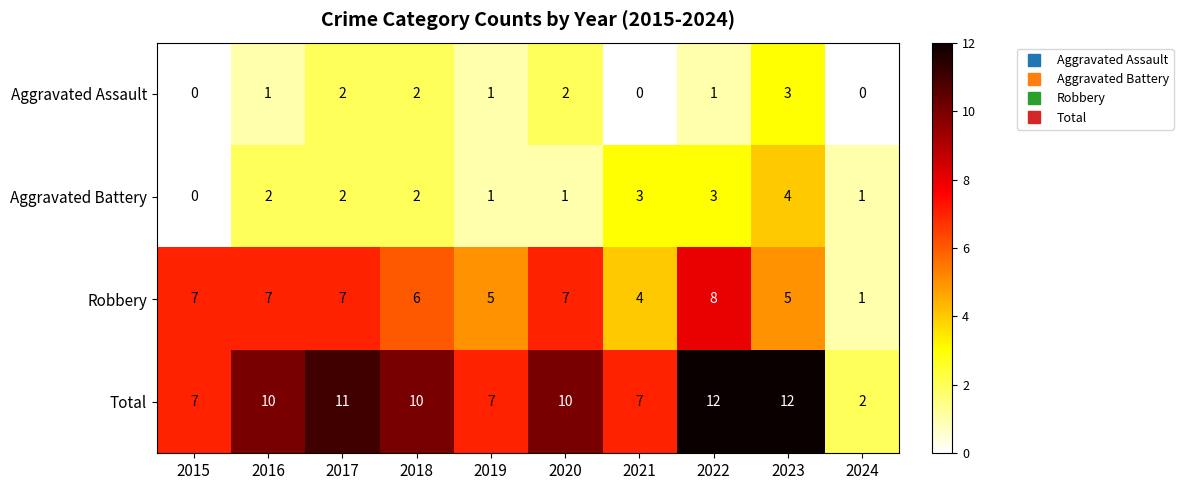

Which series has the widest spread of values?

Total